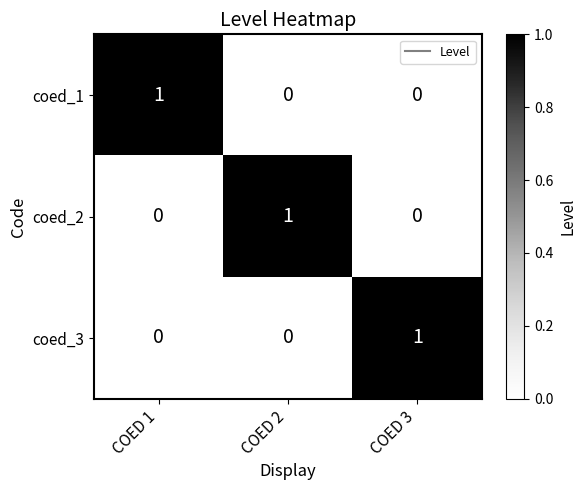

At how many categories does at least one series exceed 0?

3